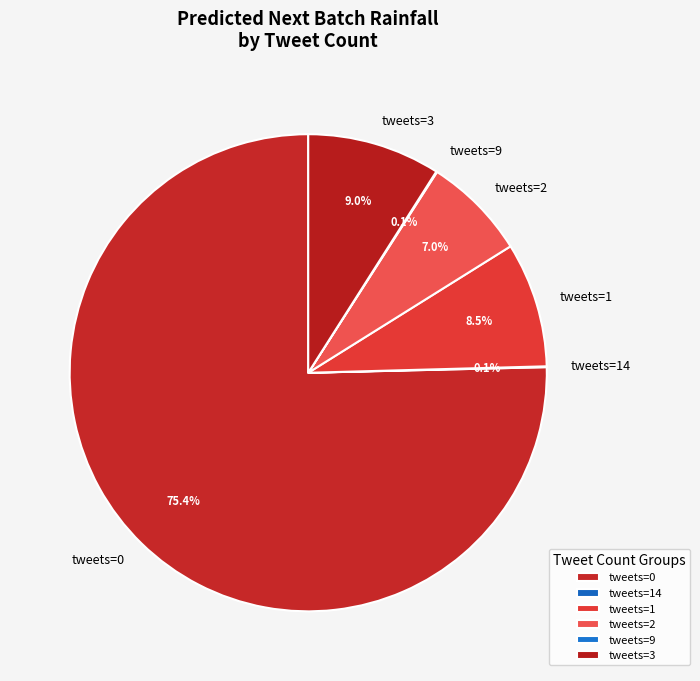

Does any single category account for the majority?

Yes